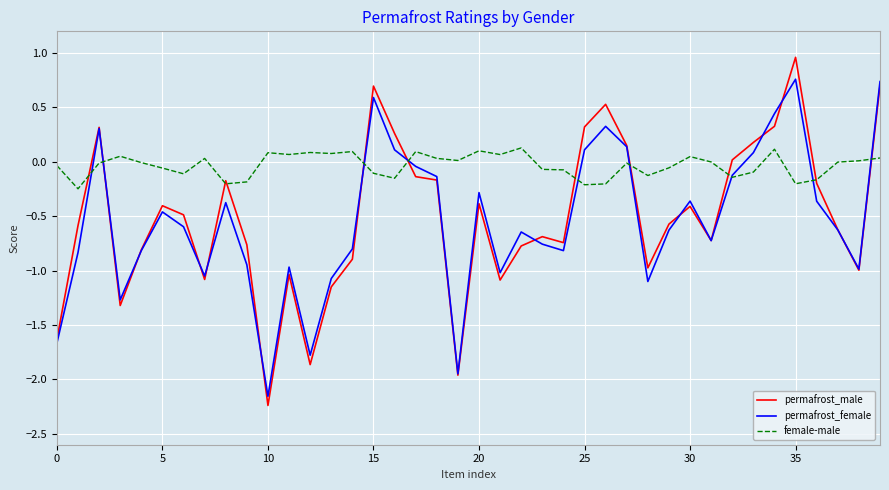

Which series has the largest total across all categories?

female-male